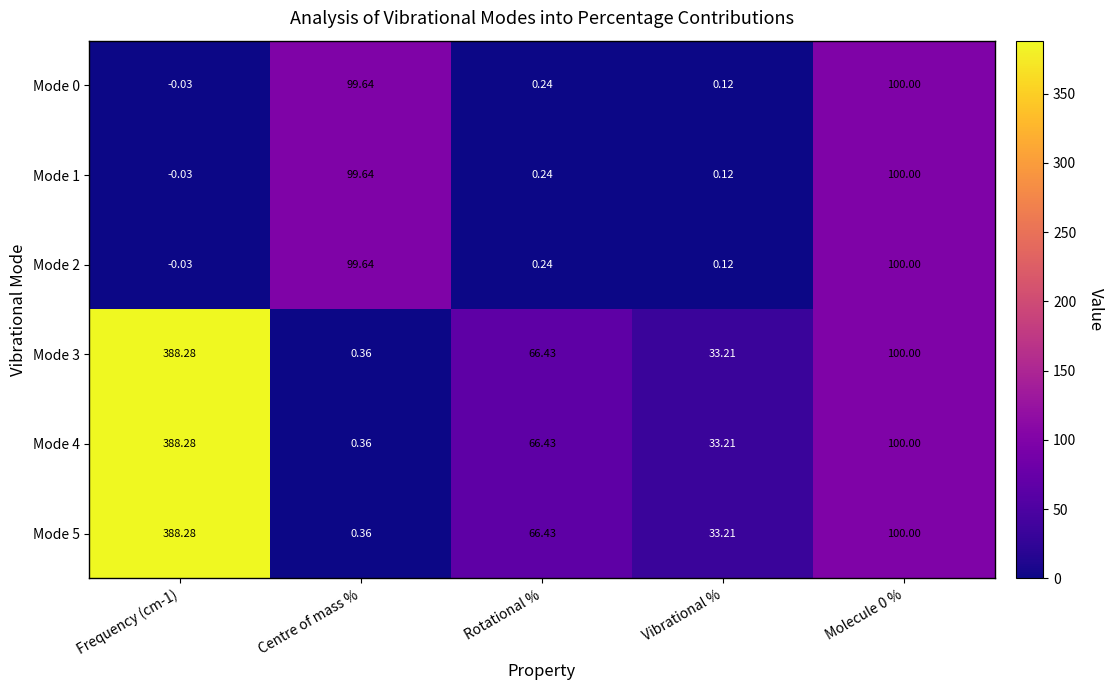

Is the value of Mode 1 at Vibrational % greater than the value of Mode 0 at Rotational %?

No